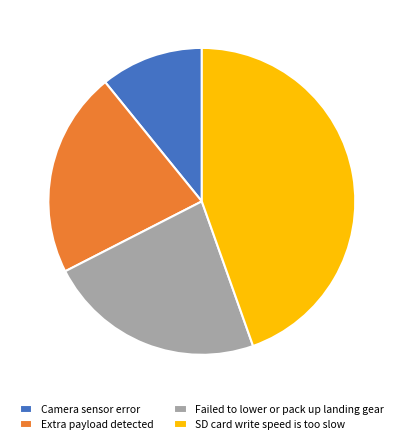

What is the ratio of the value at Failed to lower or pack up landing gear to the value at Camera sensor error?

2.1